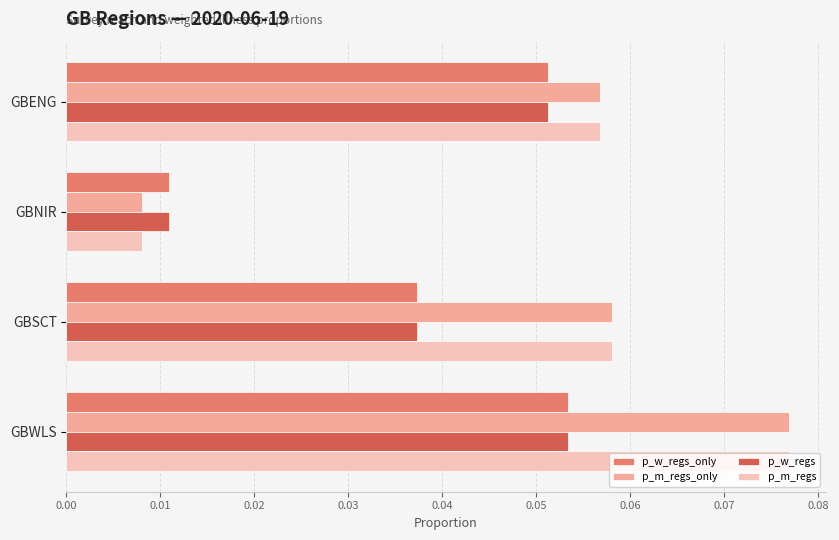

Rank the categories by p_w_regs value from highest to lowest.

GBWLS, GBENG, GBSCT, GBNIR